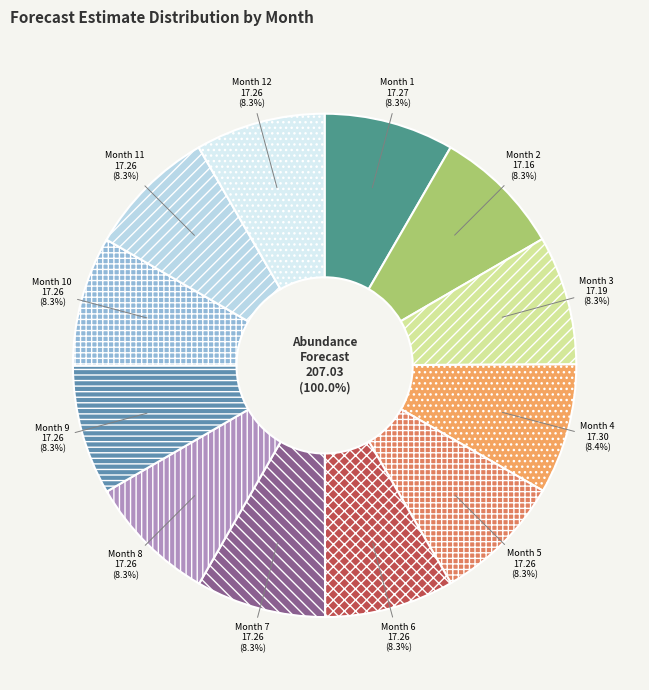

What percentage do Month 12 and Month 9 together represent?

16.7%